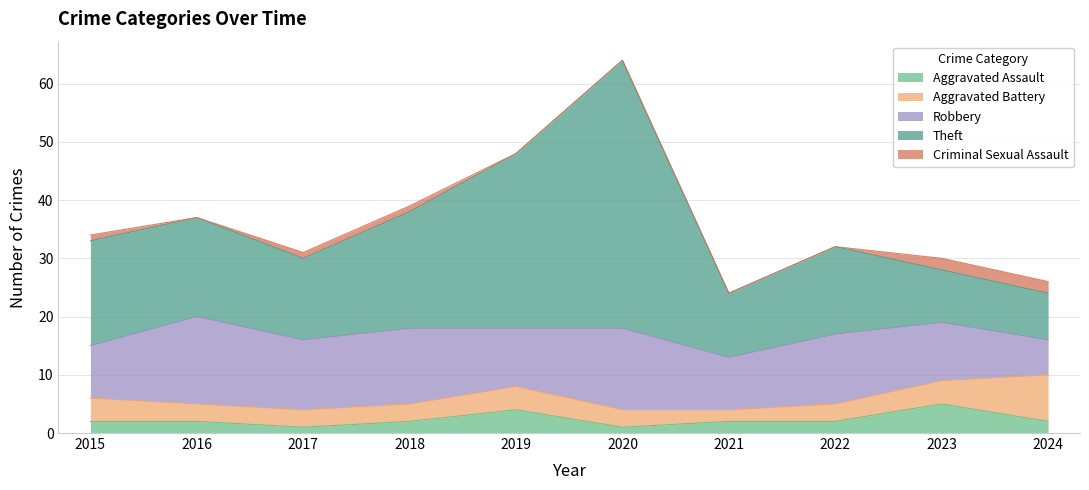

The value of Criminal Sexual Assault at 2021 is 0. True or false?

True